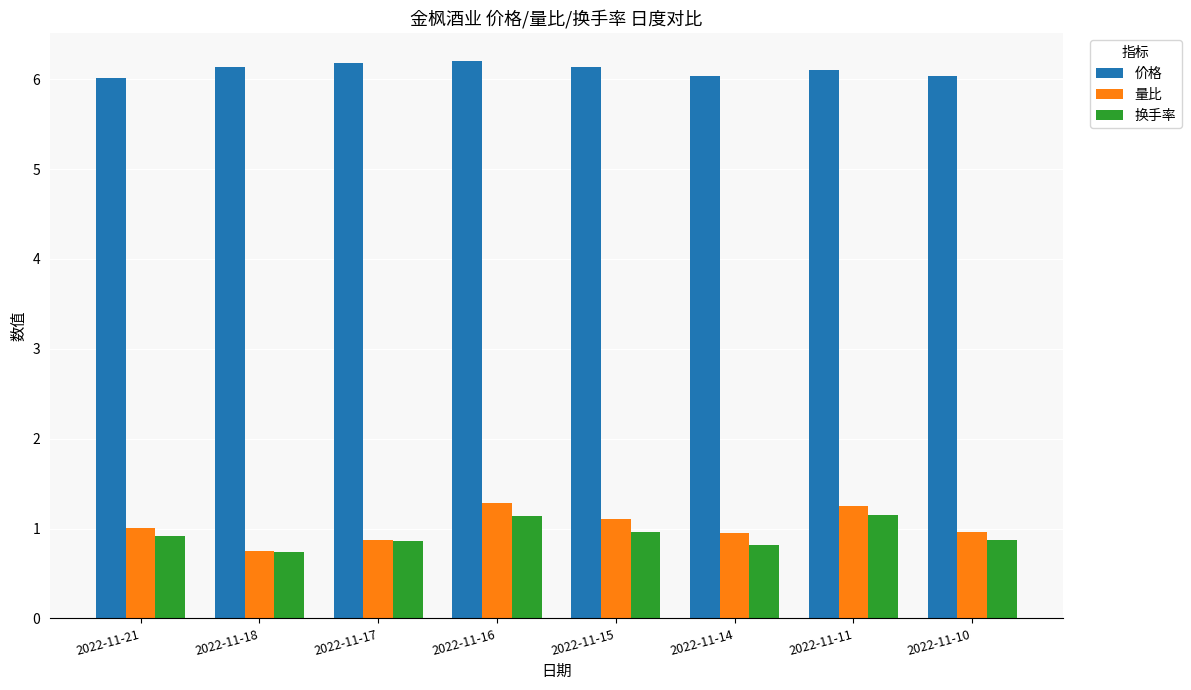

At which category does the chart reach its minimum across all series?

2022-11-18